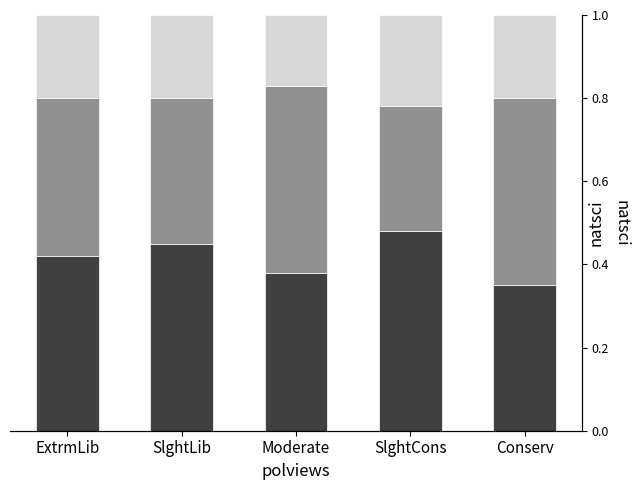

How many series are shown in this chart?

3